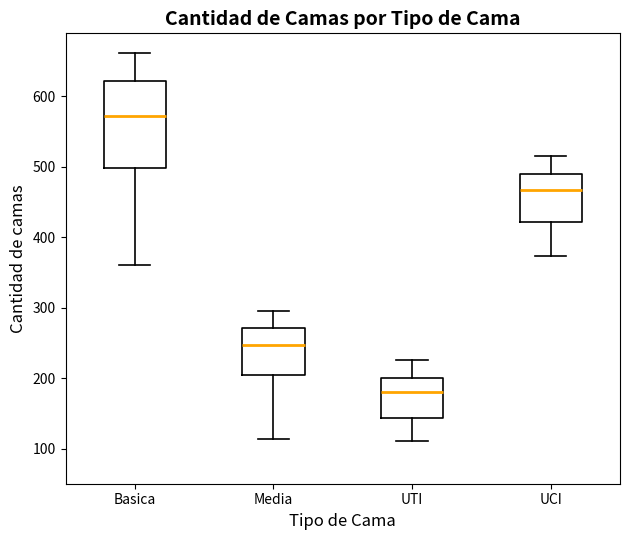

Comparing the boxes themselves (not the whiskers), which one is the tallest?

Basica